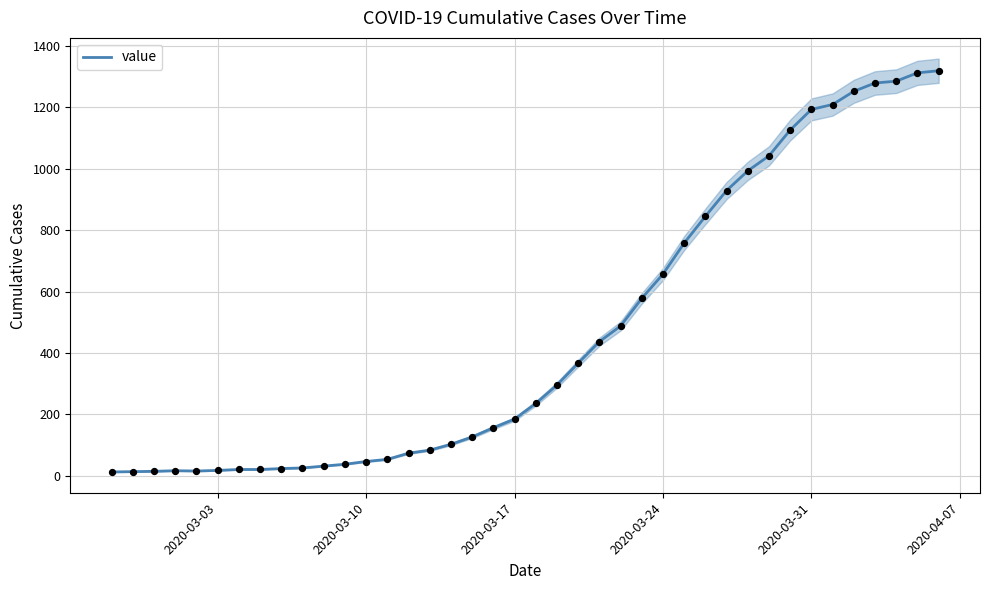

What is the highest value of the value series?

1319